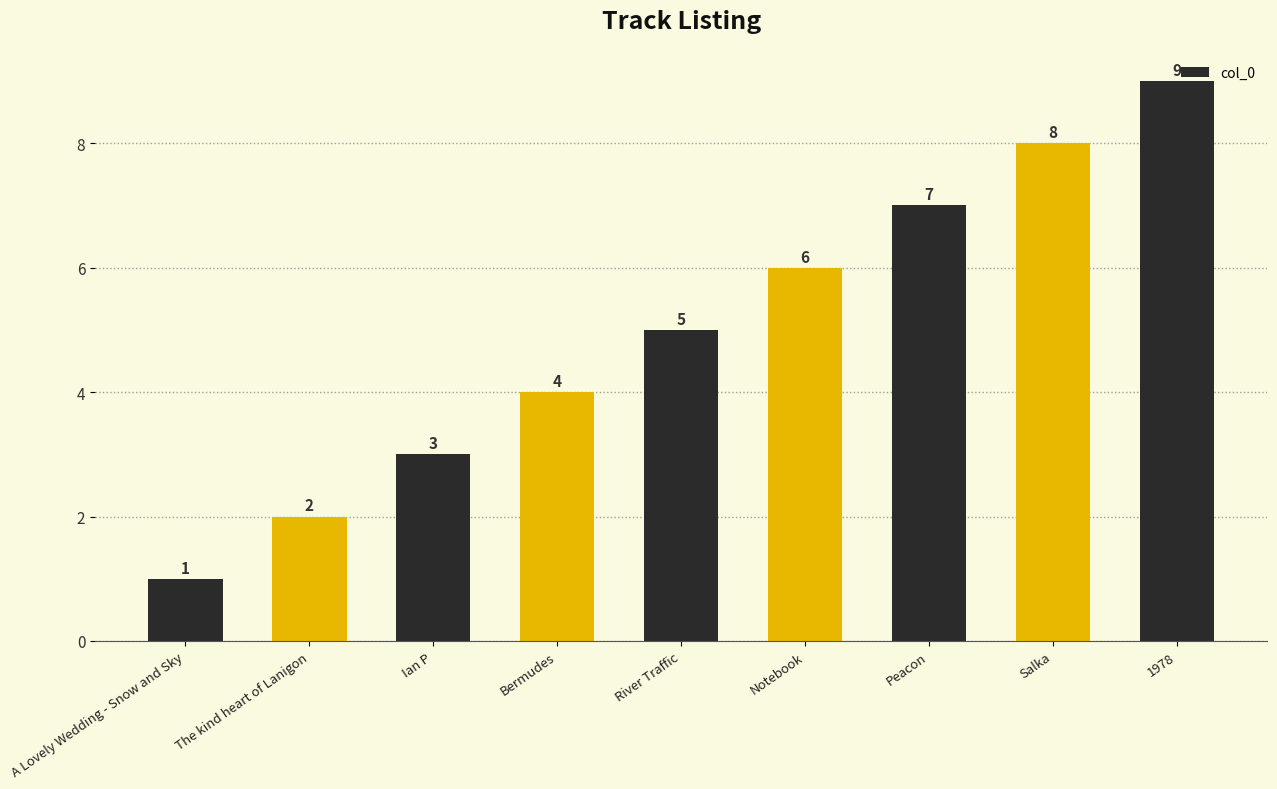

What is the sum of the values at Bermudes and River Traffic?

9